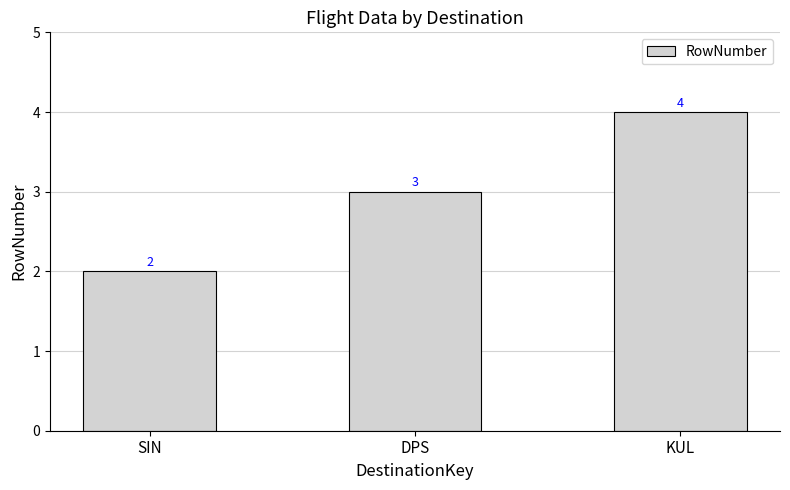

Does the chart contain stacked bars?

No